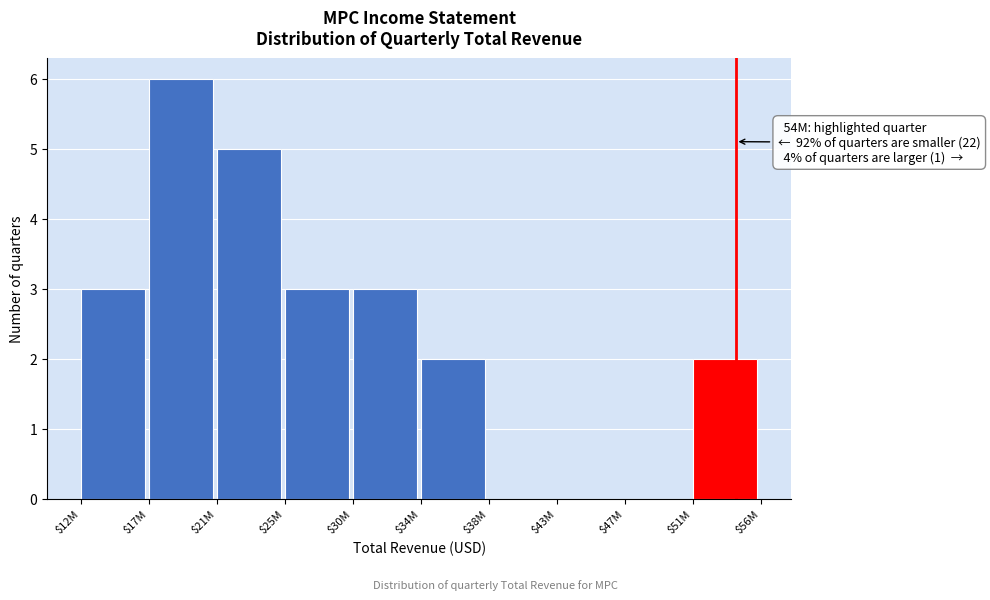

What is the maximum value shown in the chart?

6